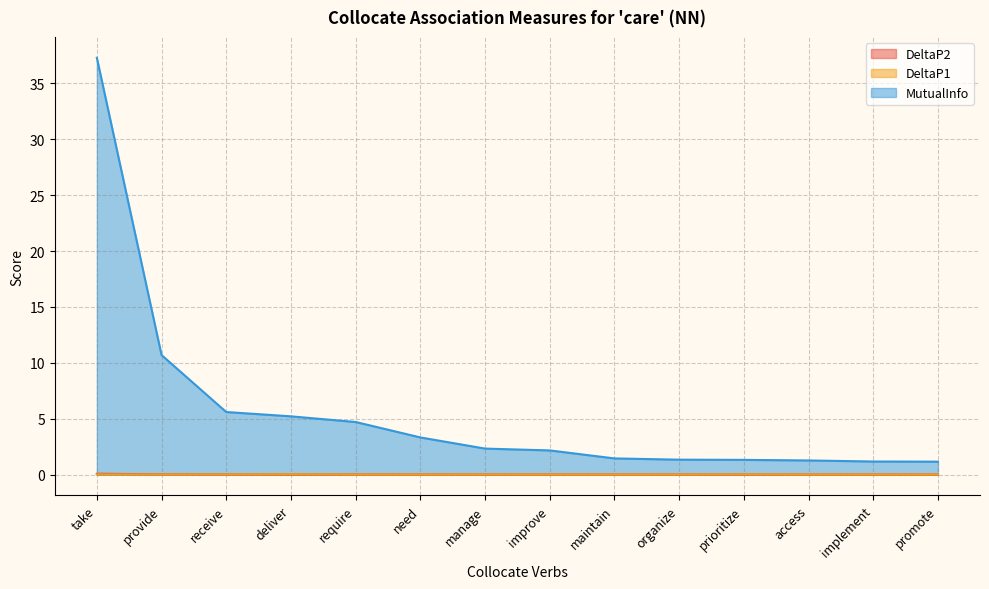

Where does the MutualInfo series first go above 2?

take